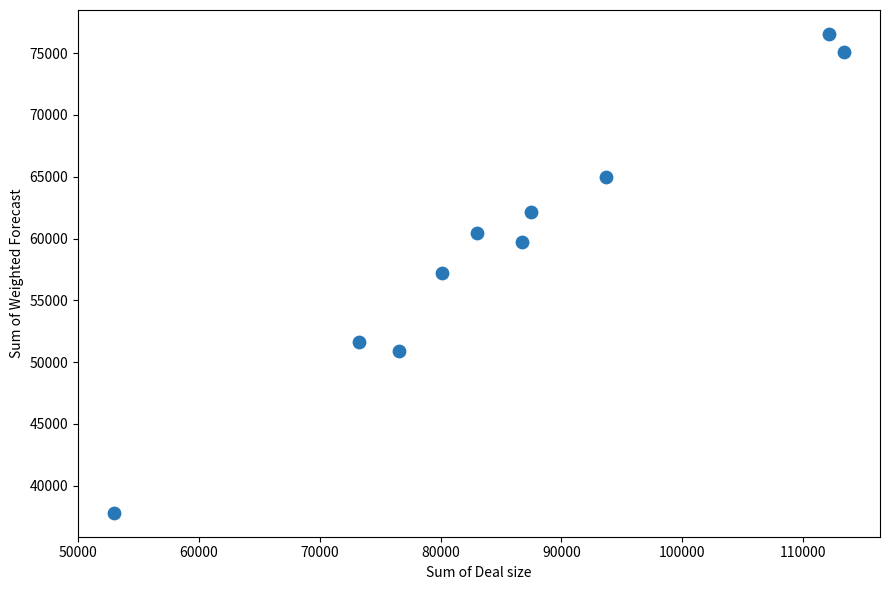

What is the range of X values (max minus min)?

60370.0